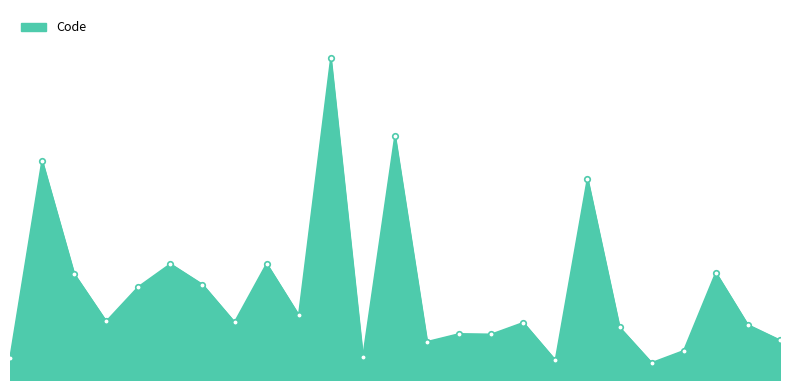

At which label is the value closest to 5520?

draw.c